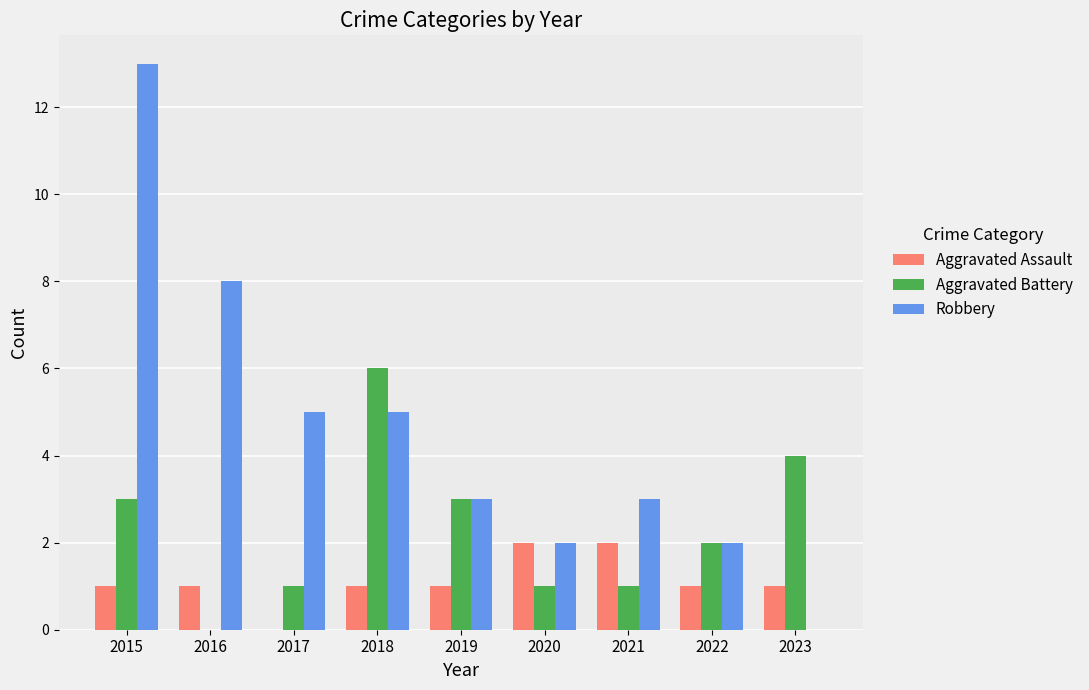

How many groups of bars are there?

9